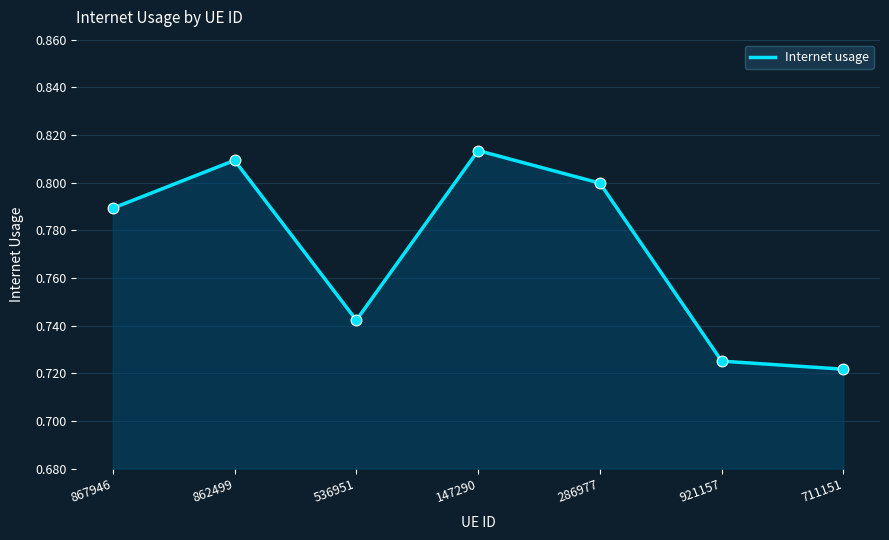

Between 147290 and 862499, which is larger?

147290